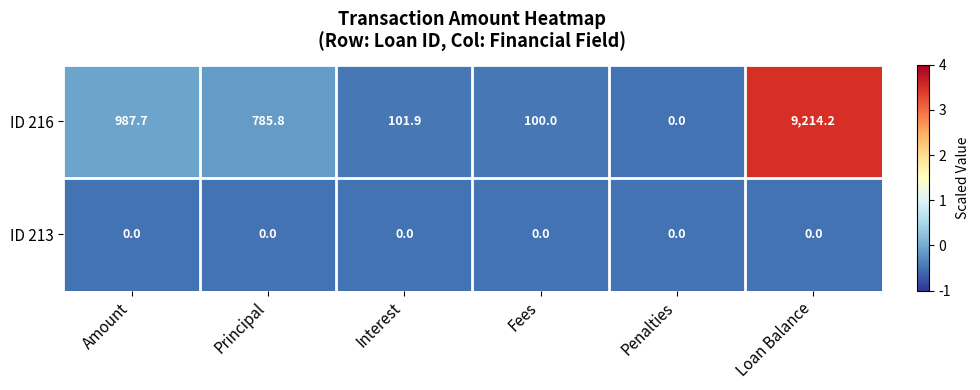

What is the difference between the ID 216 values at Principal and Amount?

201.9